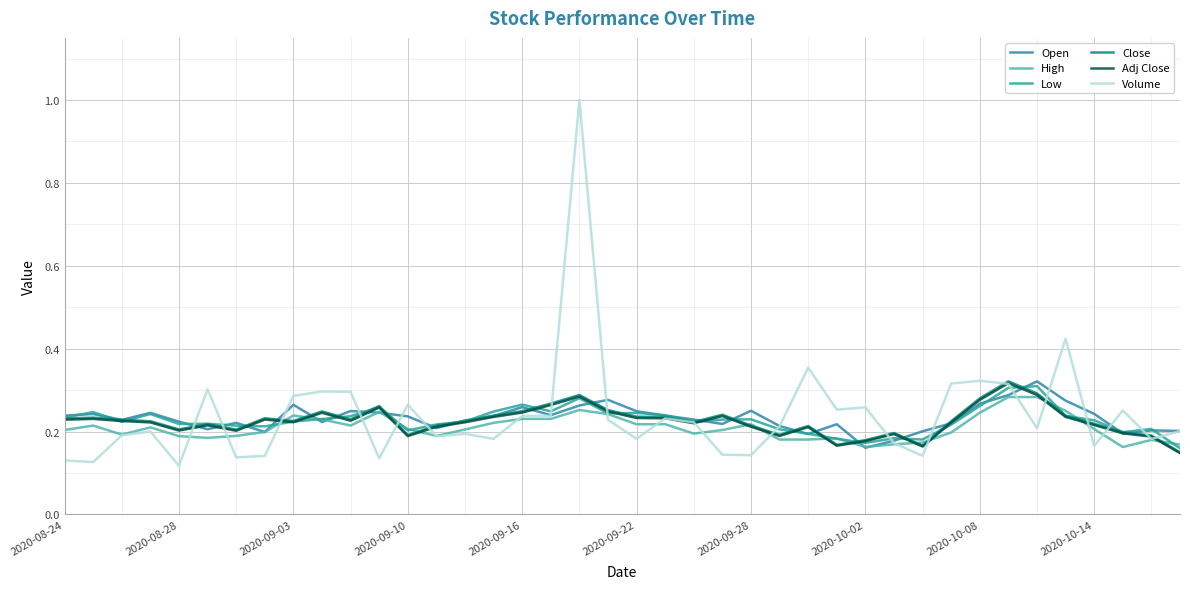

What is the sum of all High values?

8.4